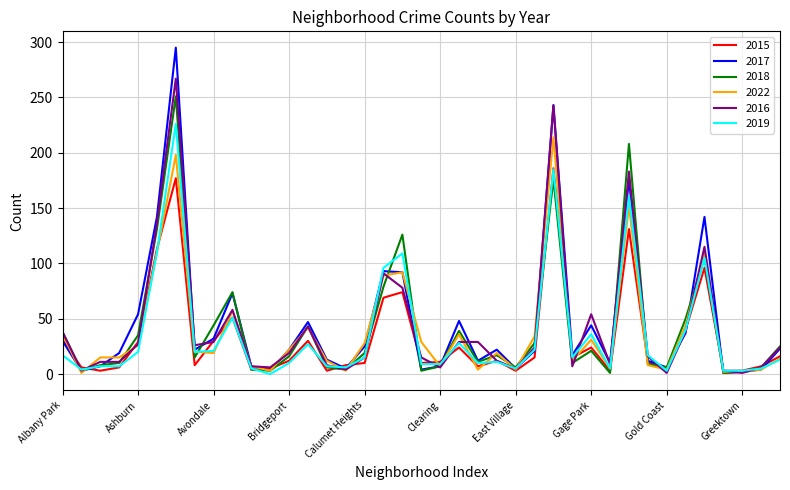

True or false: 2015 and 2022 cross at least once.

True